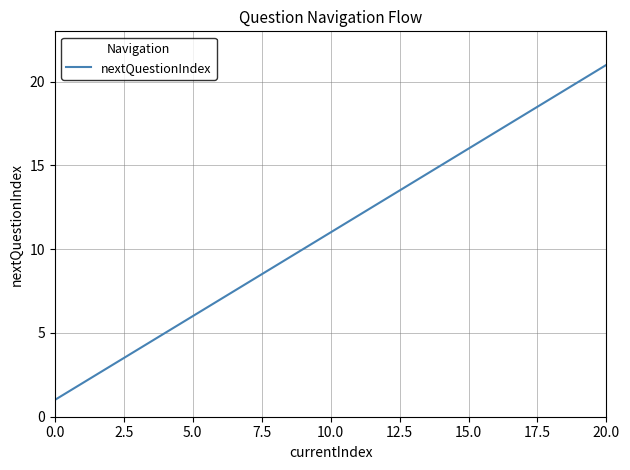

What is the difference between the maximum and minimum values?

20